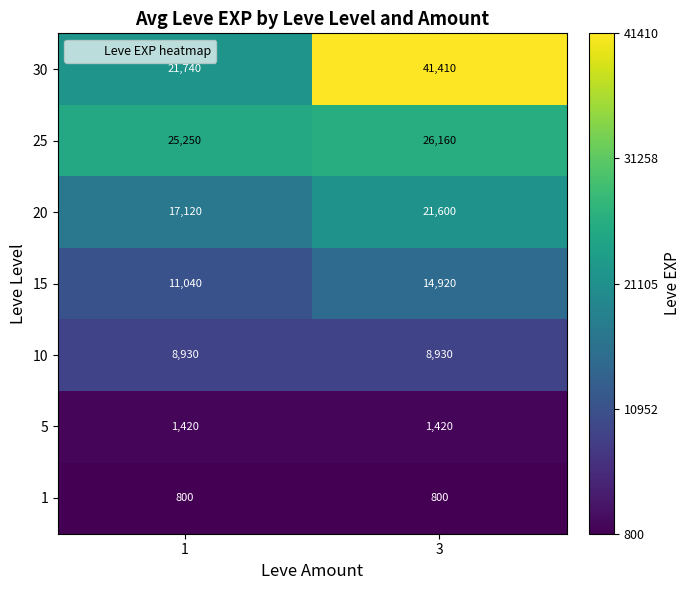

At which category is the sum across all series the highest?

3